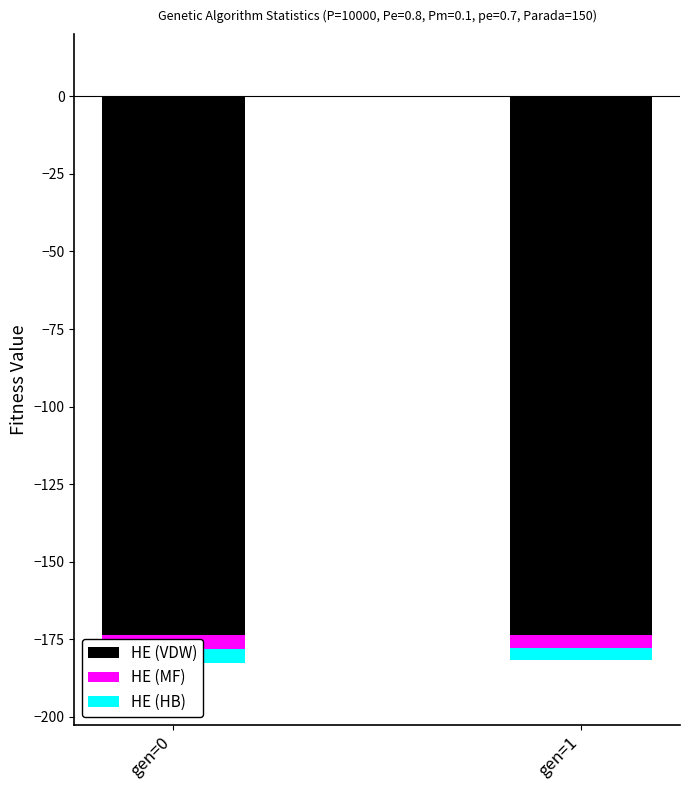

At gen=1, list the series in order from smallest to largest.

HE (VDW), HE (MF), HE (HB)